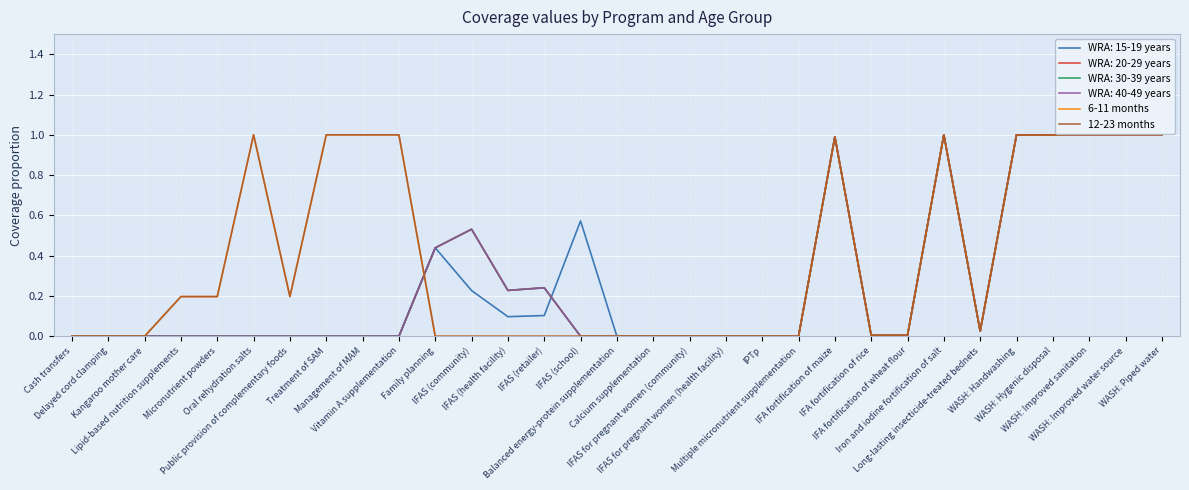

Which category has the highest value across all series?

Oral rehydration salts